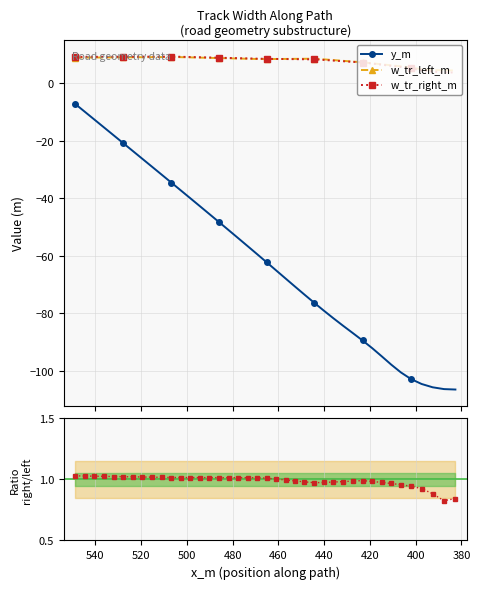

Which series has the largest range (max minus min)?

y_m